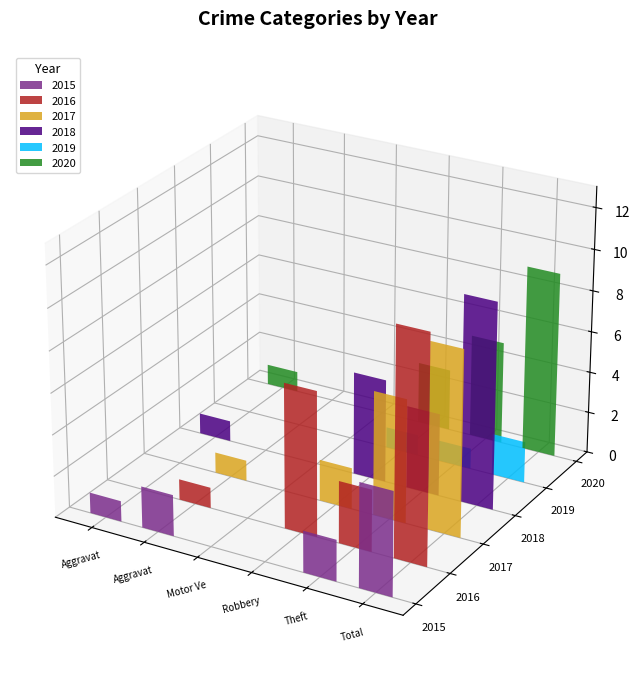

Which series changed the most between Robbery and Theft?

2016